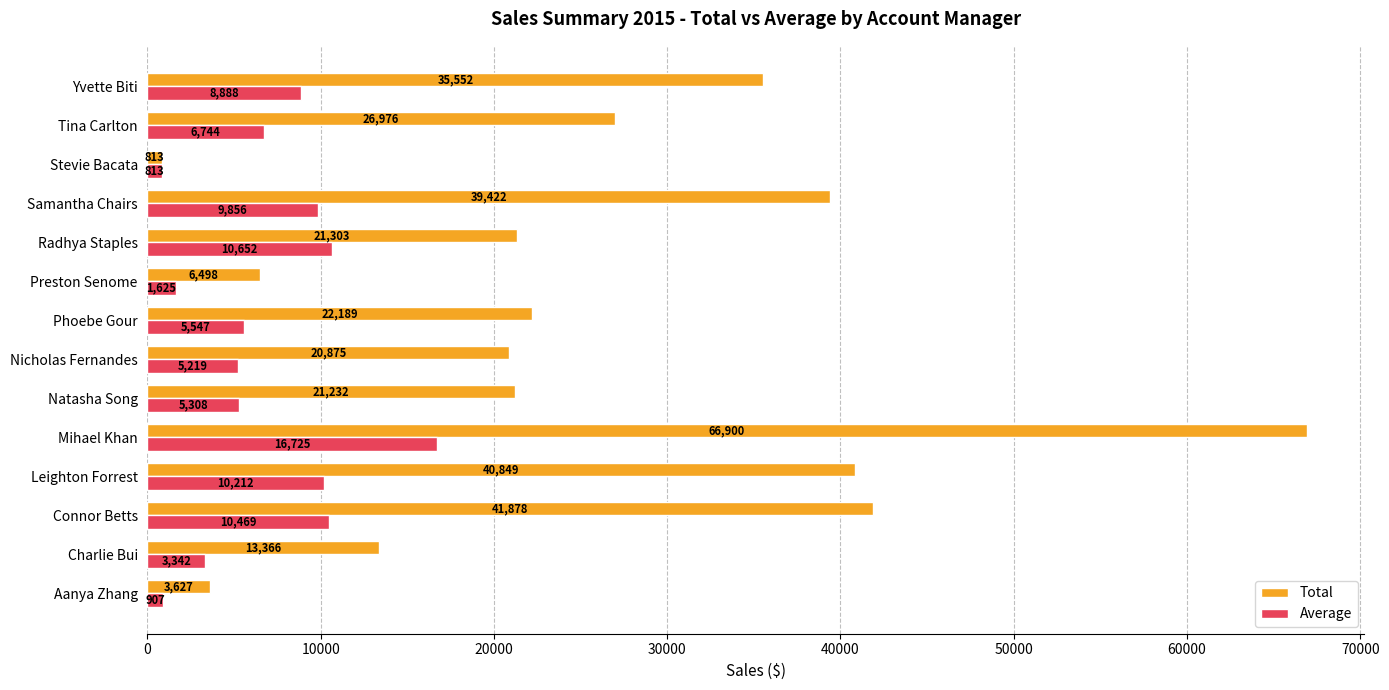

Is the value of Average at Aanya Zhang greater than the value of Total at Nicholas Fernandes?

No